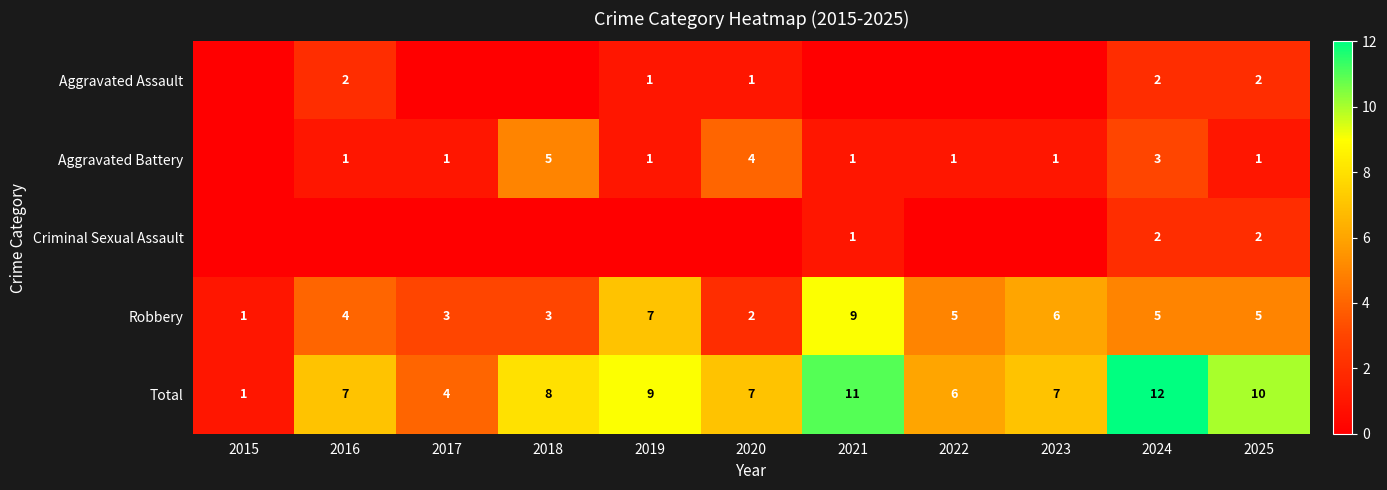

The Aggravated Battery series shows 3 at 2020. True or false?

False